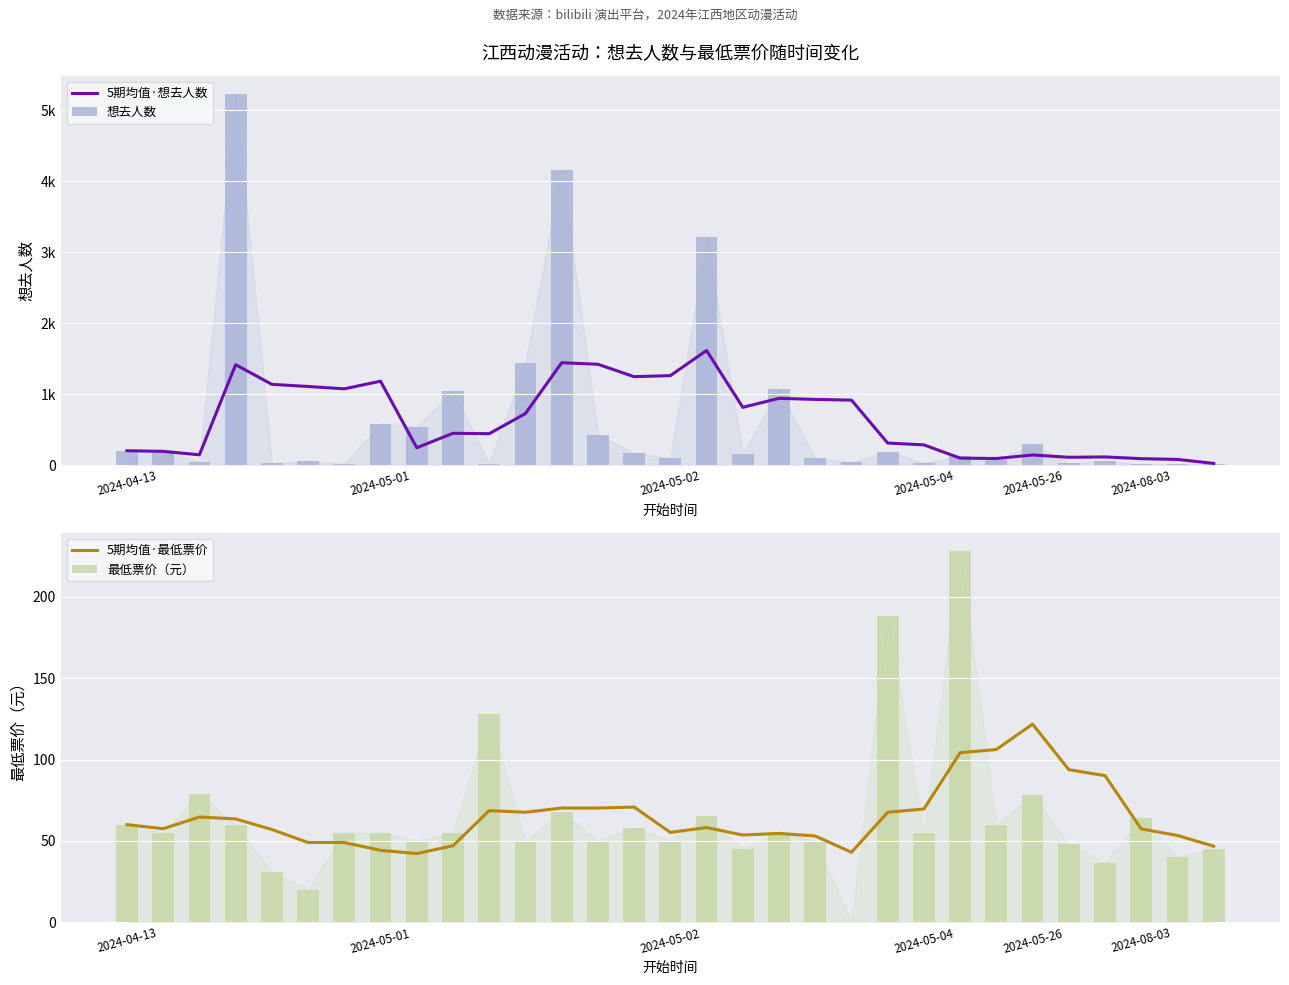

What is the maximum value for 5期均值·最低票价?

121.8